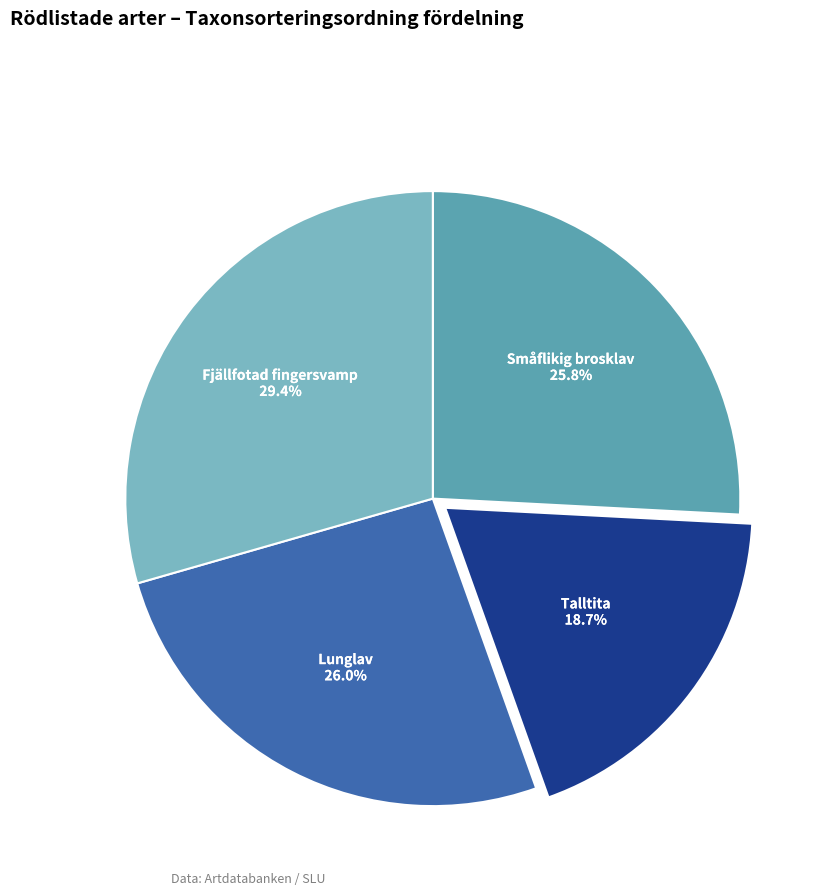

Is there a majority slice in this chart?

No